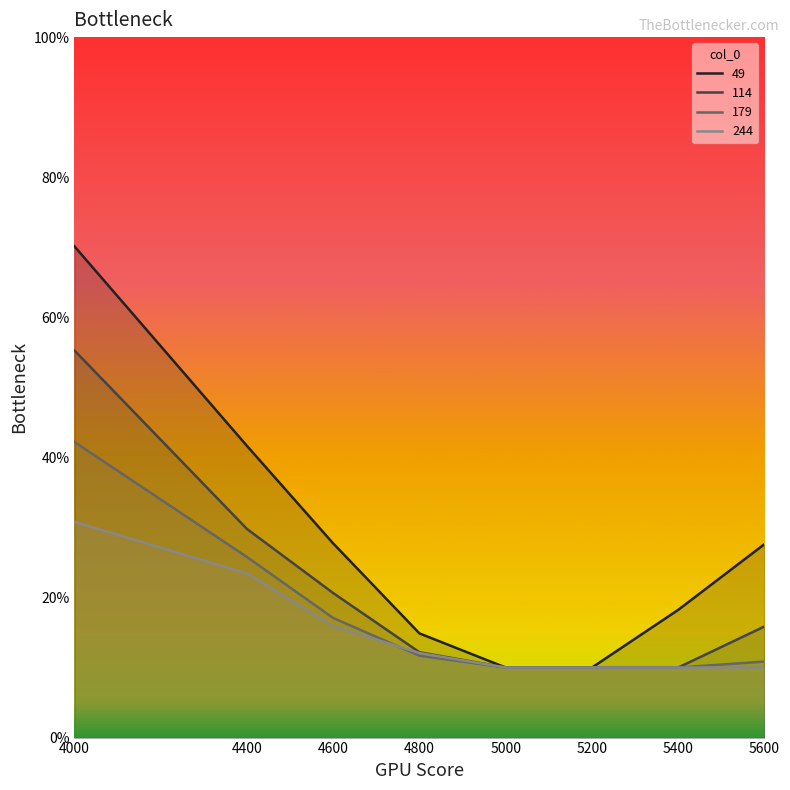

Which has a higher value, 5000 or 4400?

4400